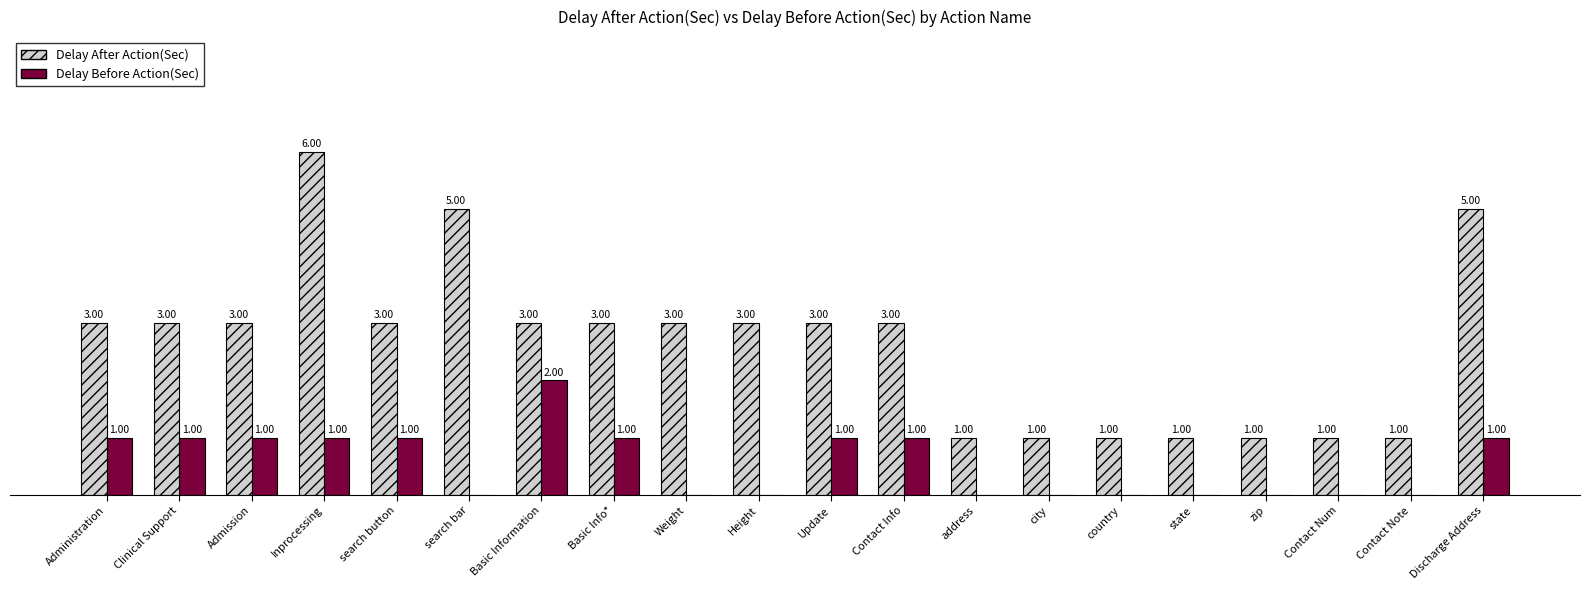

Which series changed the most between Clinical Support and address?

Delay After Action(Sec)